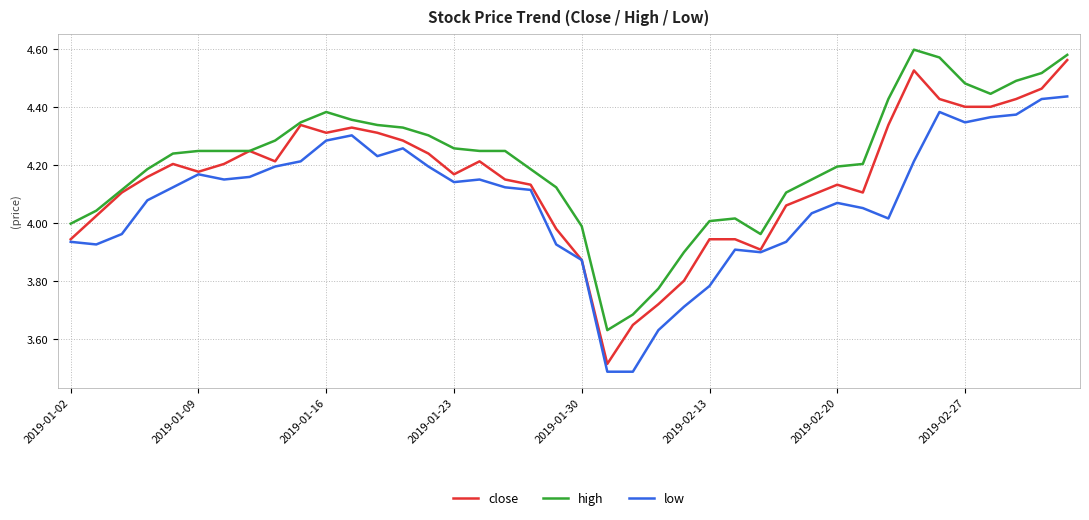

How many values in the low series exceed 4?

27